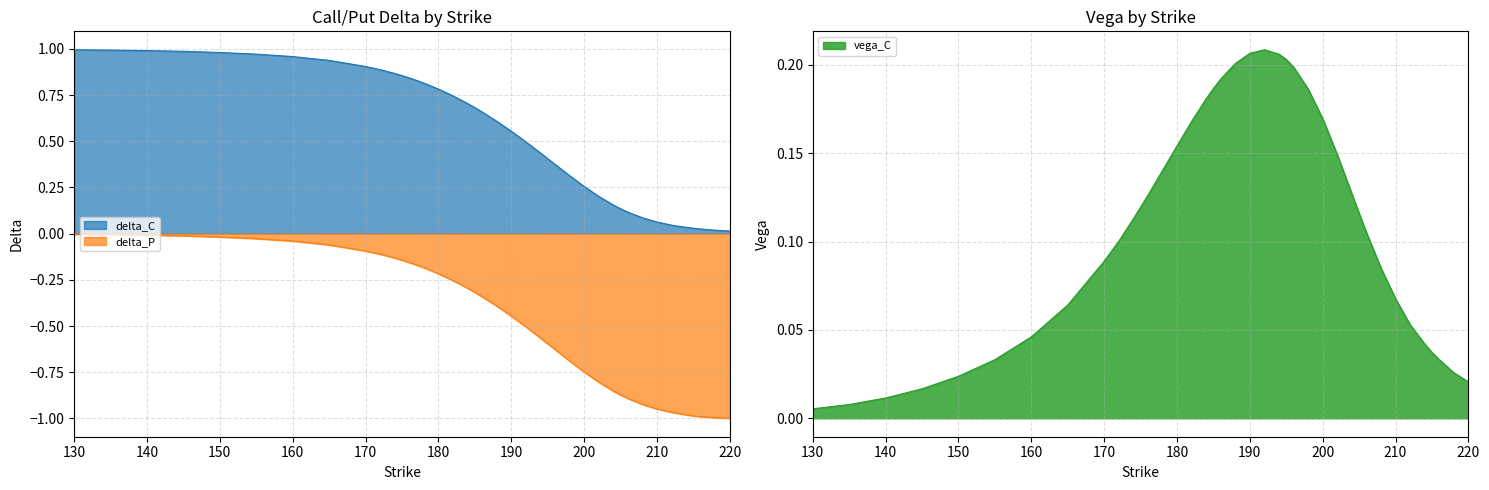

Is it true that vega_C equals 0.0 at 208?

False